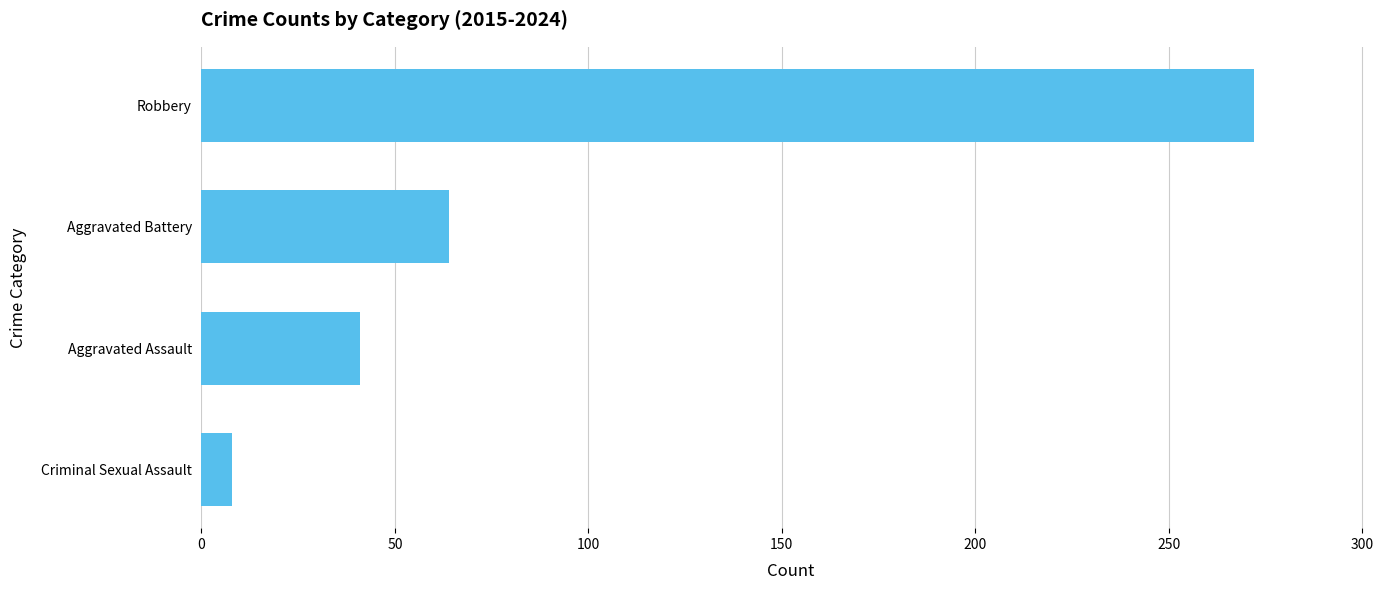

What is the difference between the second highest and second lowest values?

23